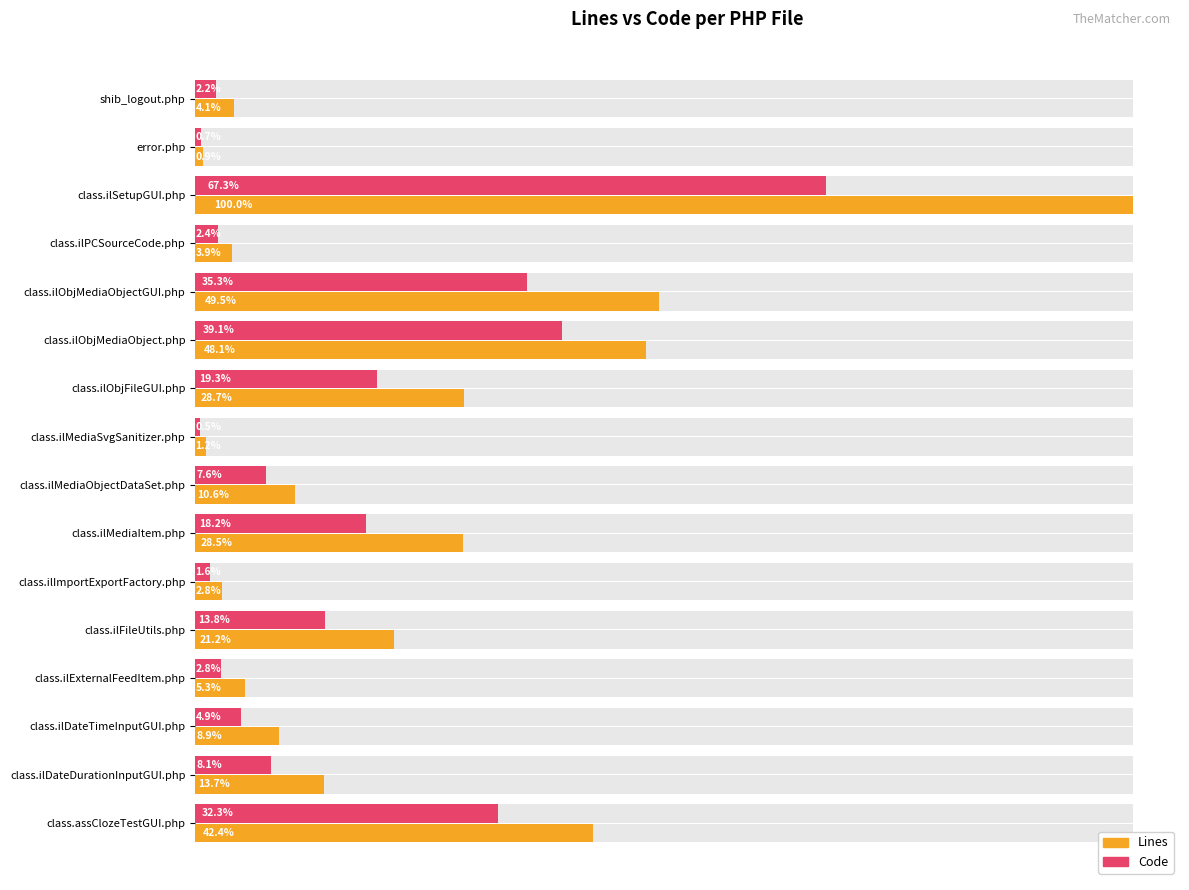

Reading left to right, transcribe all the data shown in this chart.

Lines: 179	38	4334	170	2145	2085	1244	52	459	1236	122	917	229	387	593	1837
Code: 96	29	2917	103	1531	1694	838	22	329	789	68	598	120	212	350	1400